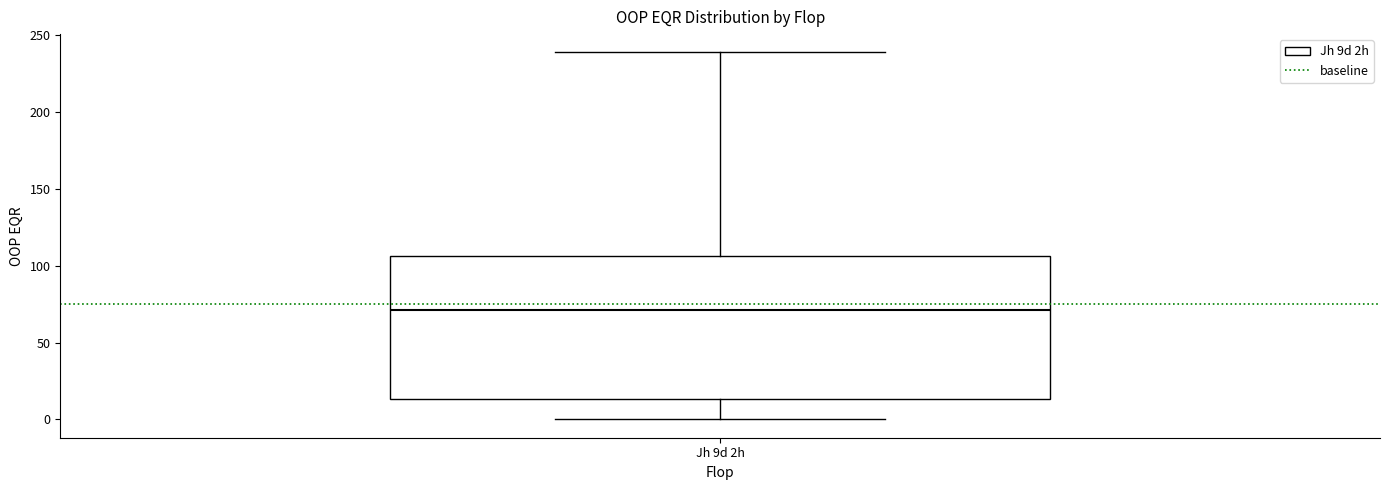

Transcribe this box plot: give where the median line is, the range the box spans, and where the two whiskers end, as read against the y-axis. The values are not printed on the chart, so give them approximately, as read against the axis.

median 70, box 15 to 105, whiskers 0 to 240